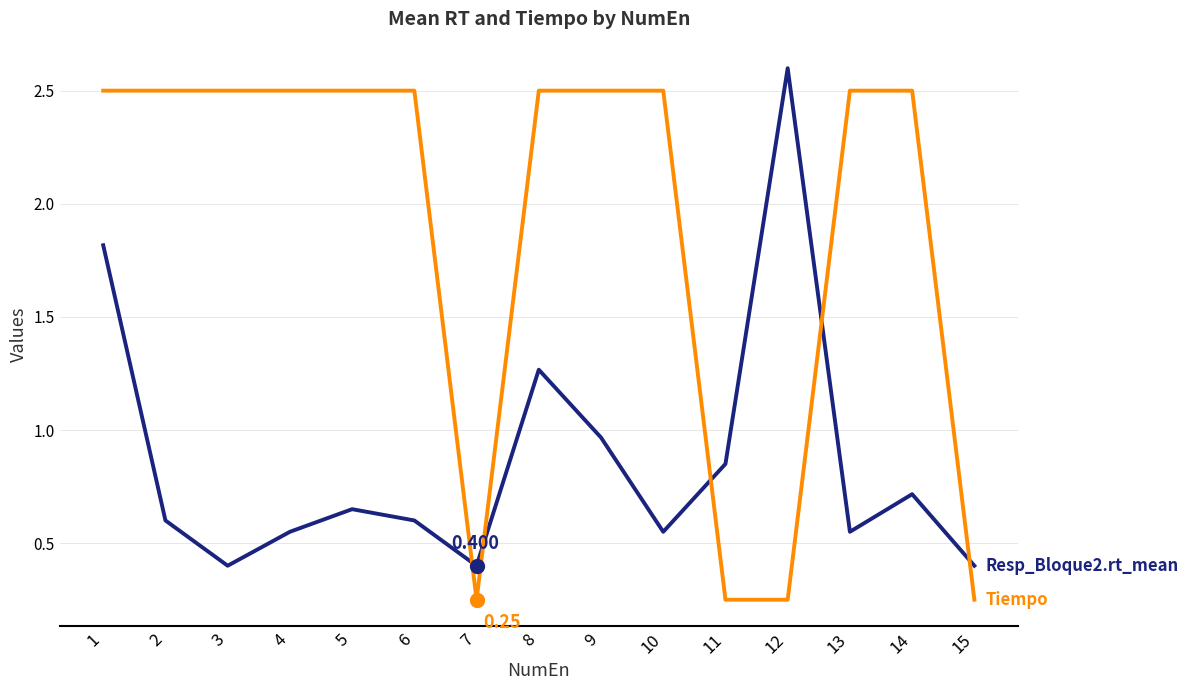

The value of Tiempo at 8 is 2.5. True or false?

True